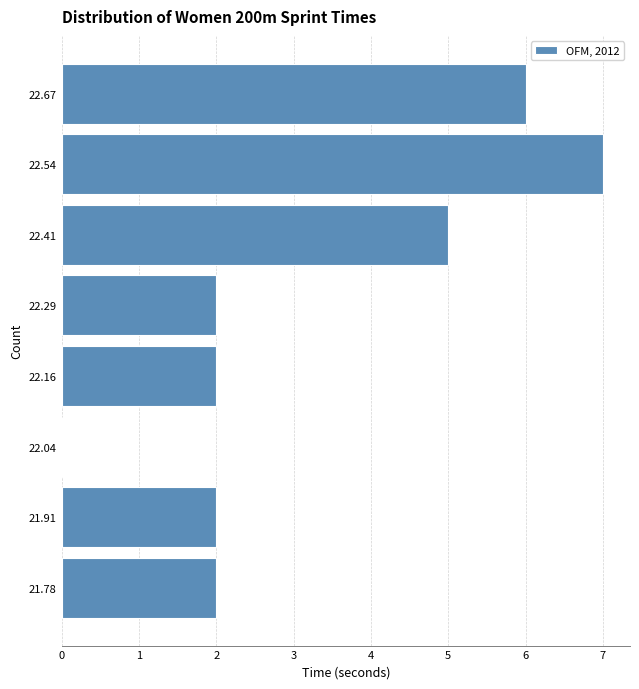

Reading bottom to top, list every bar in this chart as the range it spans on the y-axis followed by its length. Neither the bar edges nor the lengths are printed on the chart, so give them approximately, as read against the axes.

21.72 to 21.84: 2
21.84 to 21.98: 2
21.98 to 22.10: 0
22.10 to 22.22: 2
22.22 to 22.36: 2
22.36 to 22.48: 5
22.48 to 22.60: 7
22.60 to 22.74: 6